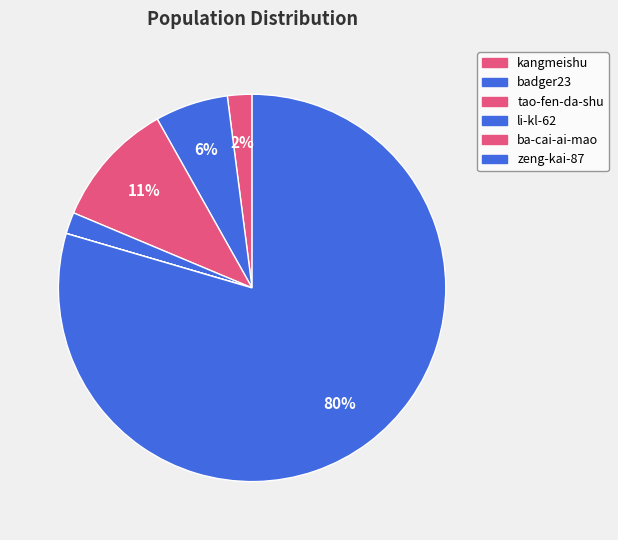

How many segments does this pie chart have?

6